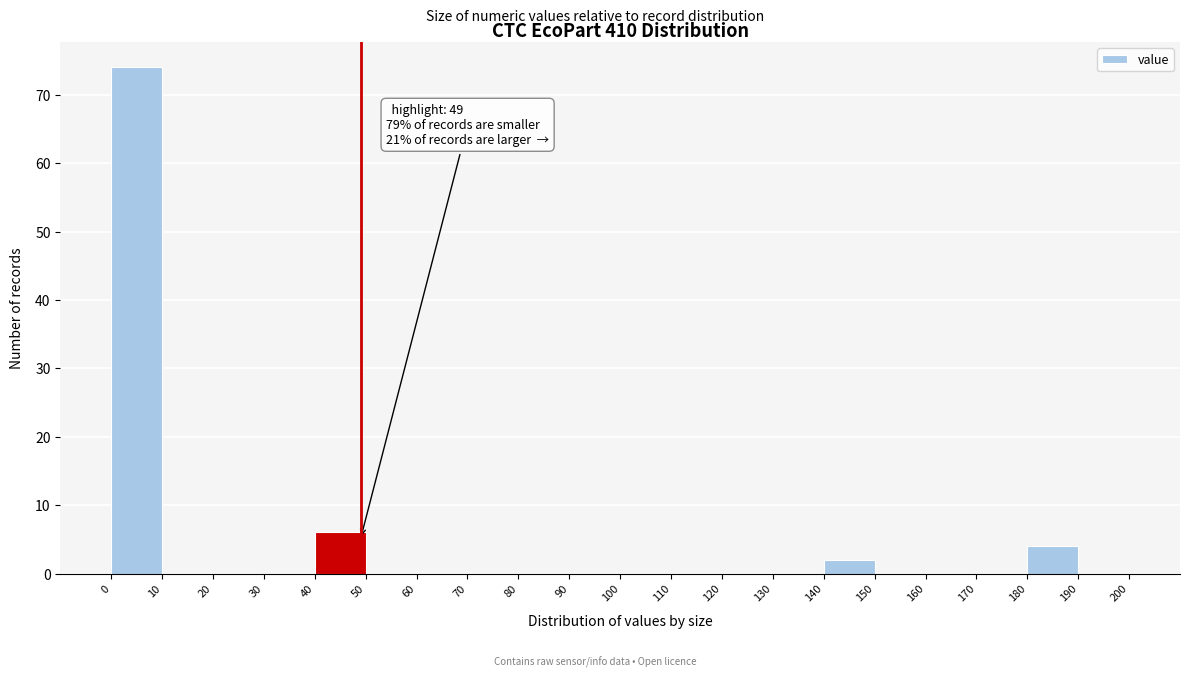

Which range on the x-axis has the tallest bar?

0 to 10